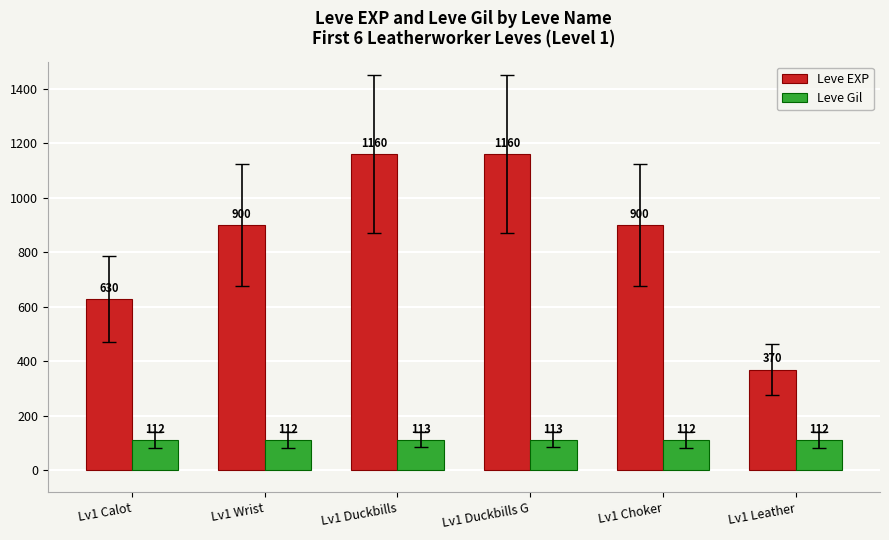

Does the chart contain any negative values?

No